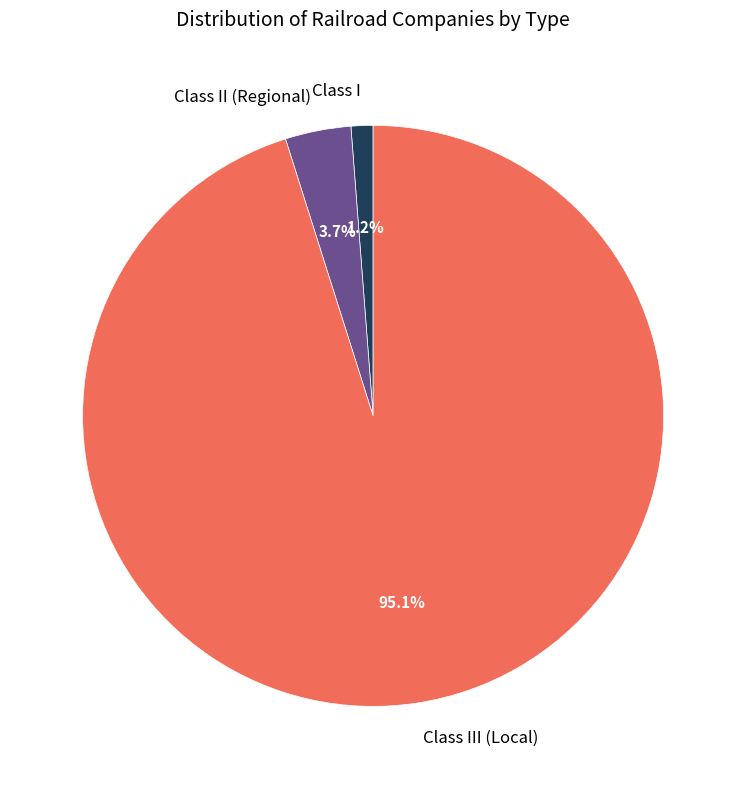

Is it true that Class I is 10% of the pie?

False